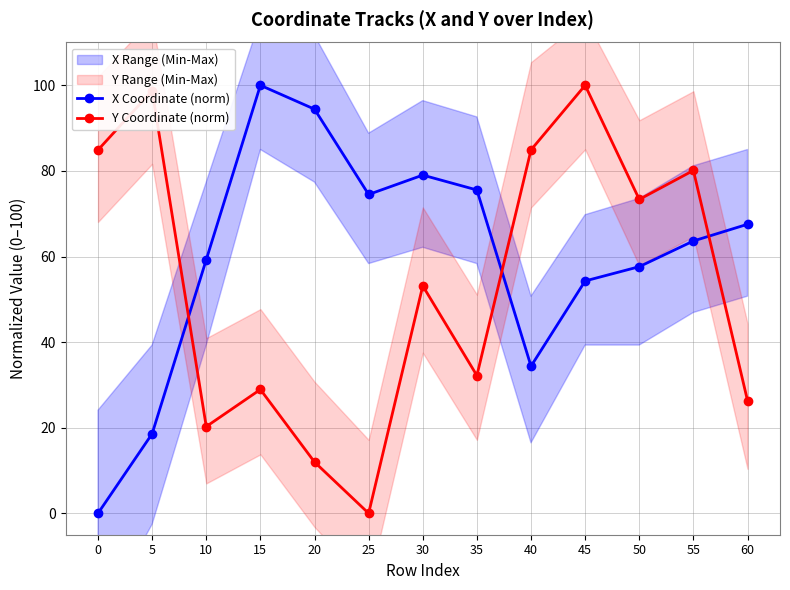

What is the value of the X Coordinate (norm) point at the 11th from the left?

57.6